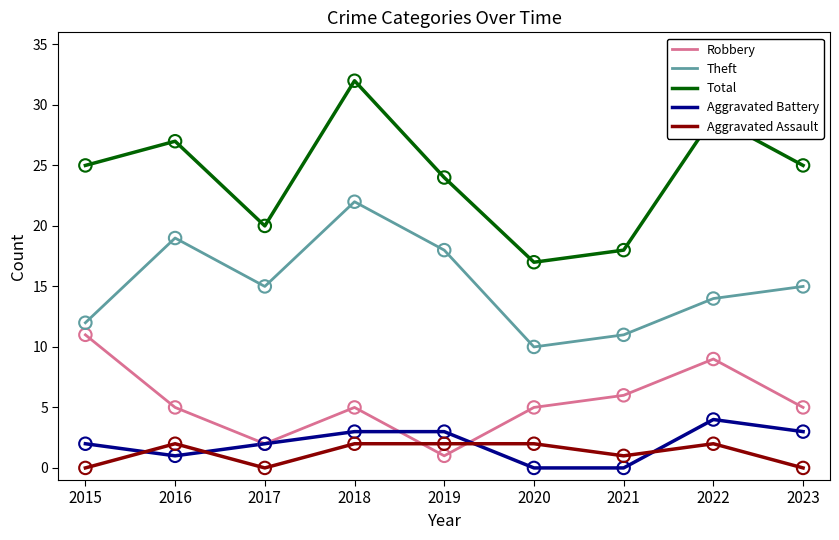

Which series has the largest total across all categories?

Total